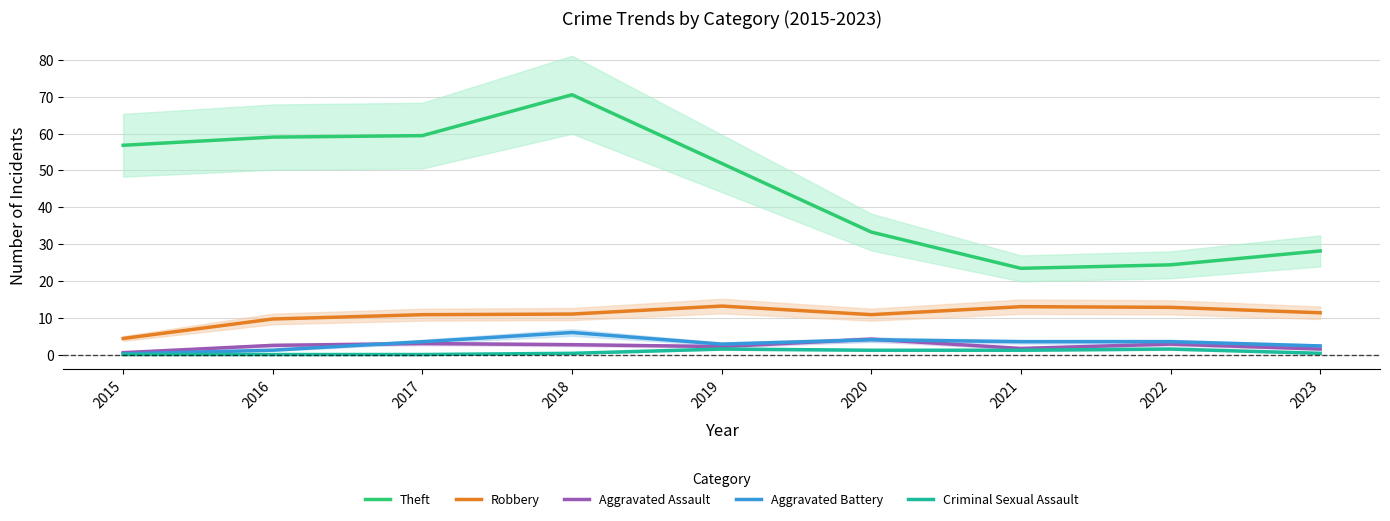

What is the difference between the highest and lowest values at 2015?

56.8